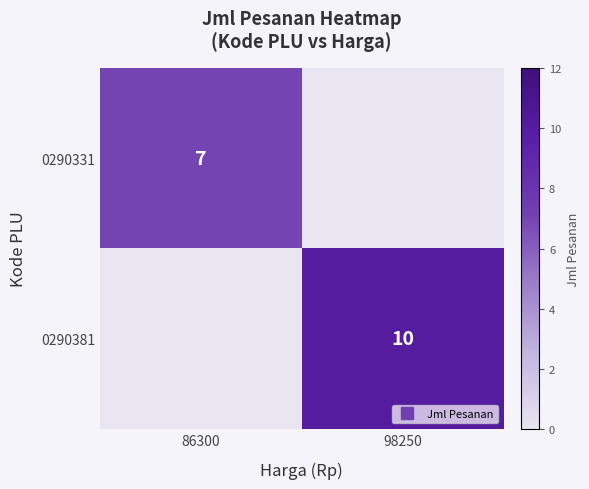

Is it true that 0290381 equals 4 at 98250?

False